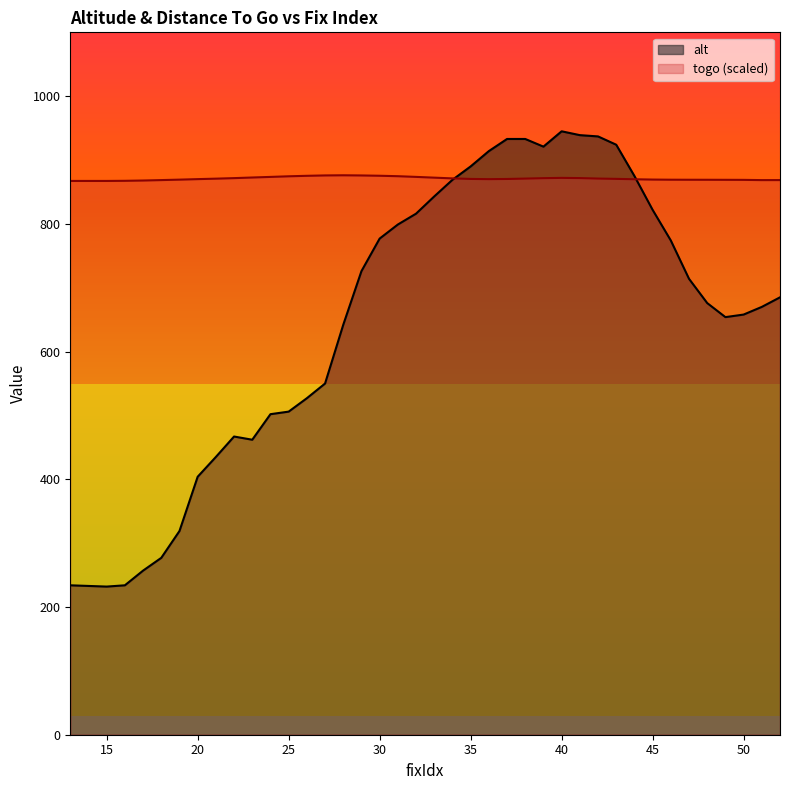

How many points are lower than both their immediate neighbors (excluding endpoints)?

4